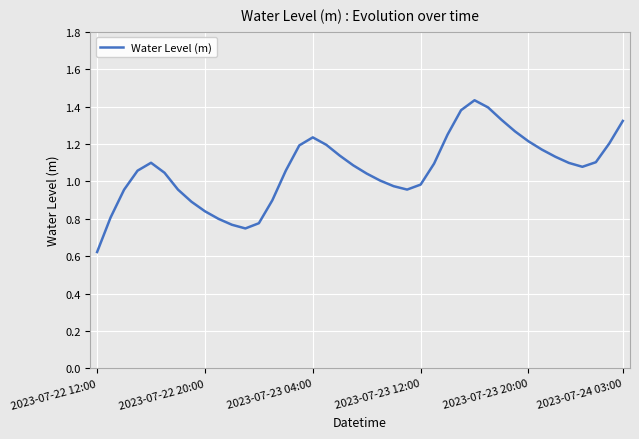

Is this an area chart (filled region under the line)?

No